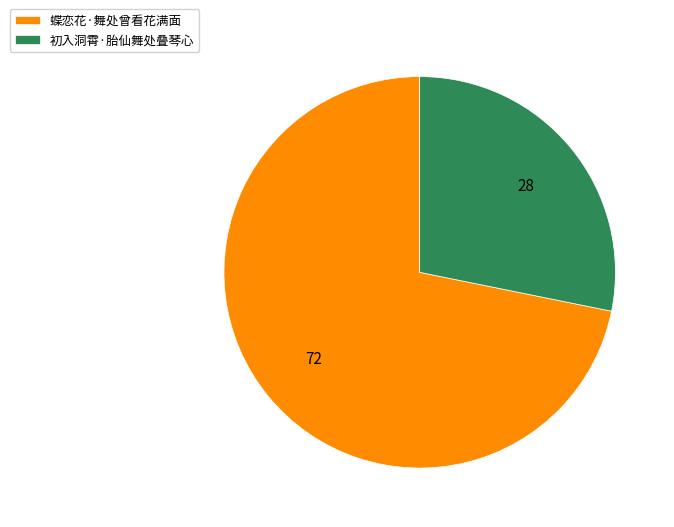

Approximately how many times larger is the value at 初入洞霄·胎仙舞处叠琴心 compared to 蝶恋花·舞处曾看花满面?

0.4